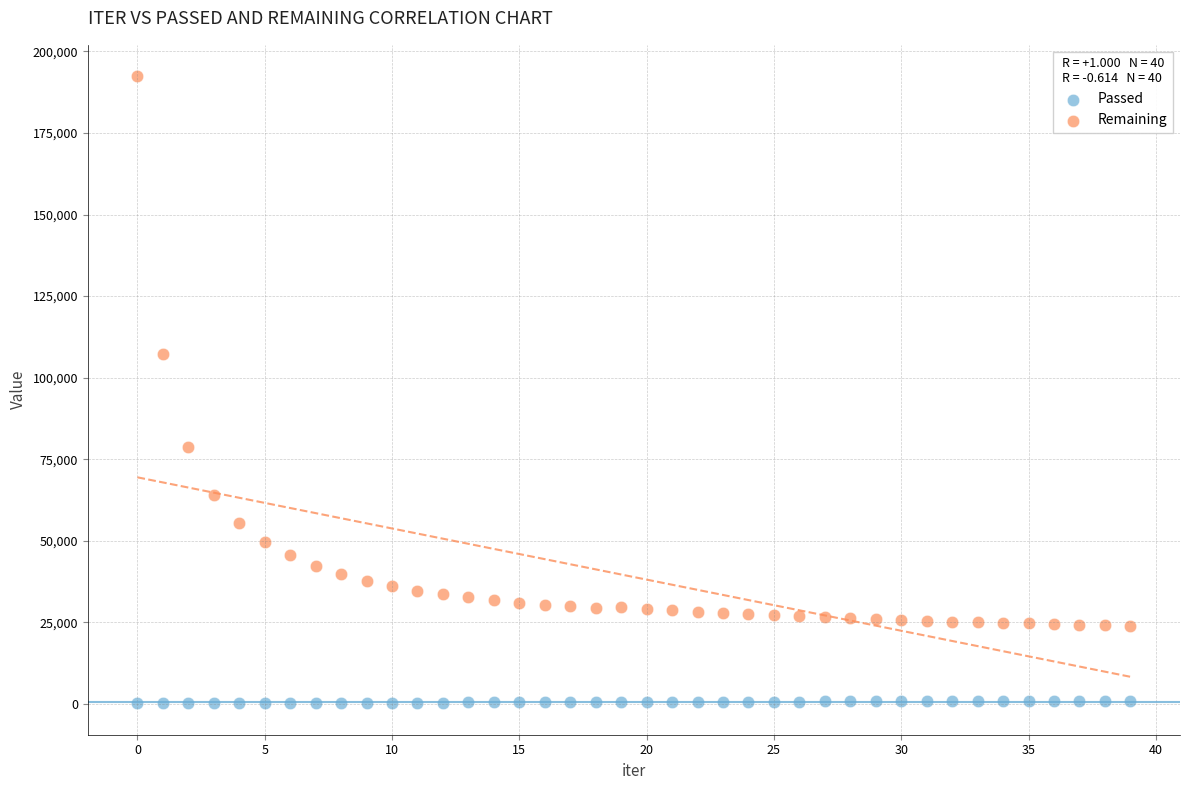

Across all series, what Y value is closest to 96301?

107332